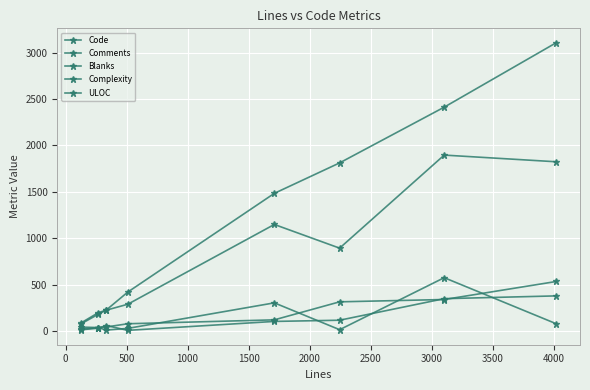

How many data points does each series have?

8